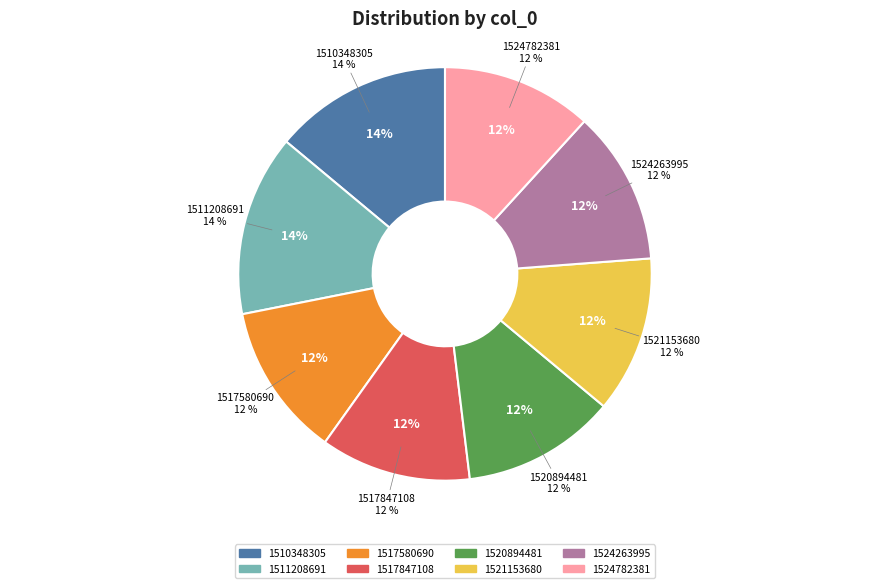

What is the ratio of the value at 1524263995 to the value at 1517847108?

1.0